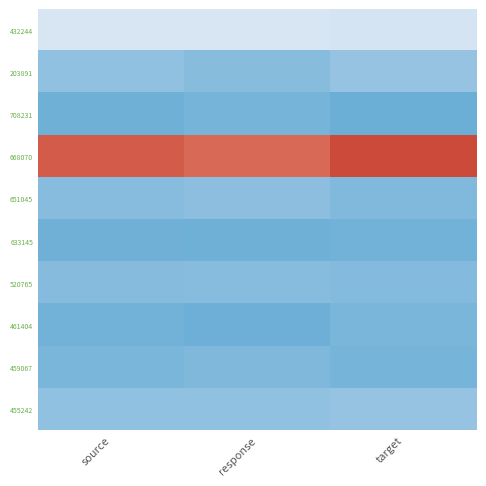

Reading right to left, list all the values displayed in this chart.

432244: target=2.9	response=3.0	source=3.0
203891: target=2.2	response=2.0	source=2.1
708231: target=1.7	response=1.9	source=1.8
668070: target=5.5	response=5.3	source=5.4
651045: target=2.0	response=2.1	source=2.0
633145: target=1.8	response=1.8	source=1.8
520765: target=2.0	response=2.0	source=2.0
461404: target=1.9	response=1.8	source=1.8
459067: target=1.9	response=2.0	source=1.9
455242: target=2.2	response=2.1	source=2.1